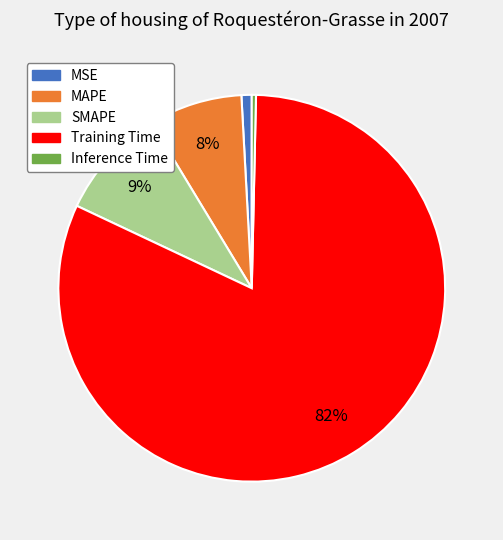

What is the largest slice in the pie chart?

Training Time